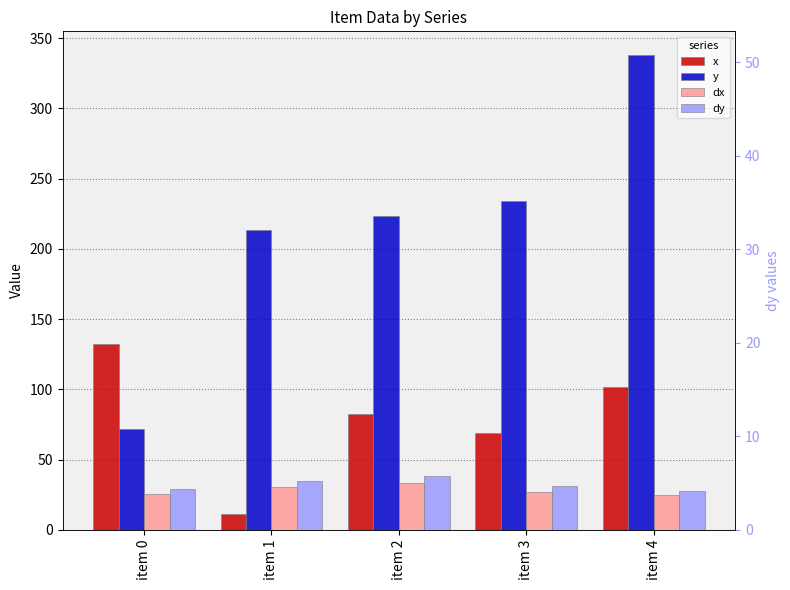

At which label does dy reach its peak?

item 2